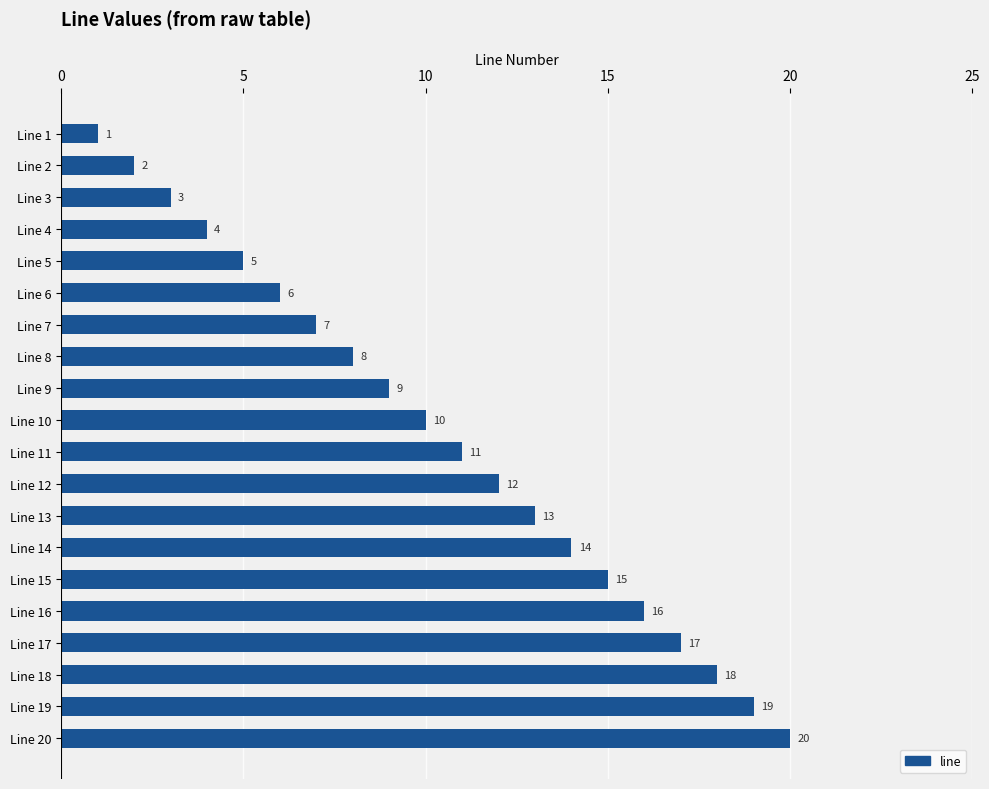

How many data points are less than 11?

10